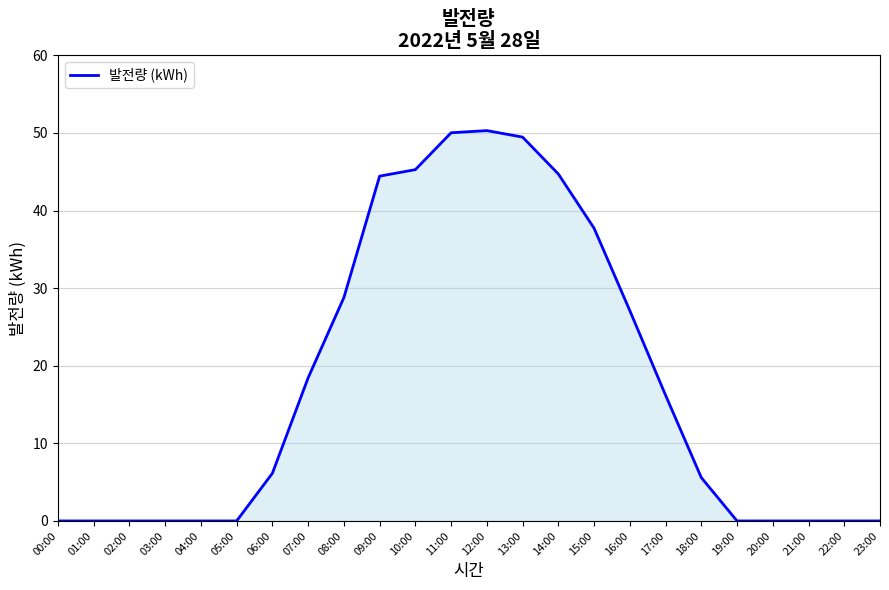

Count the number of data series in this chart.

1